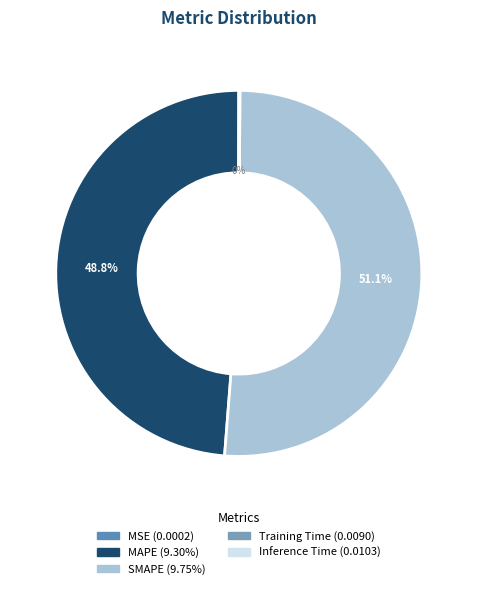

To the nearest percent, what is the average slice percentage?

20%